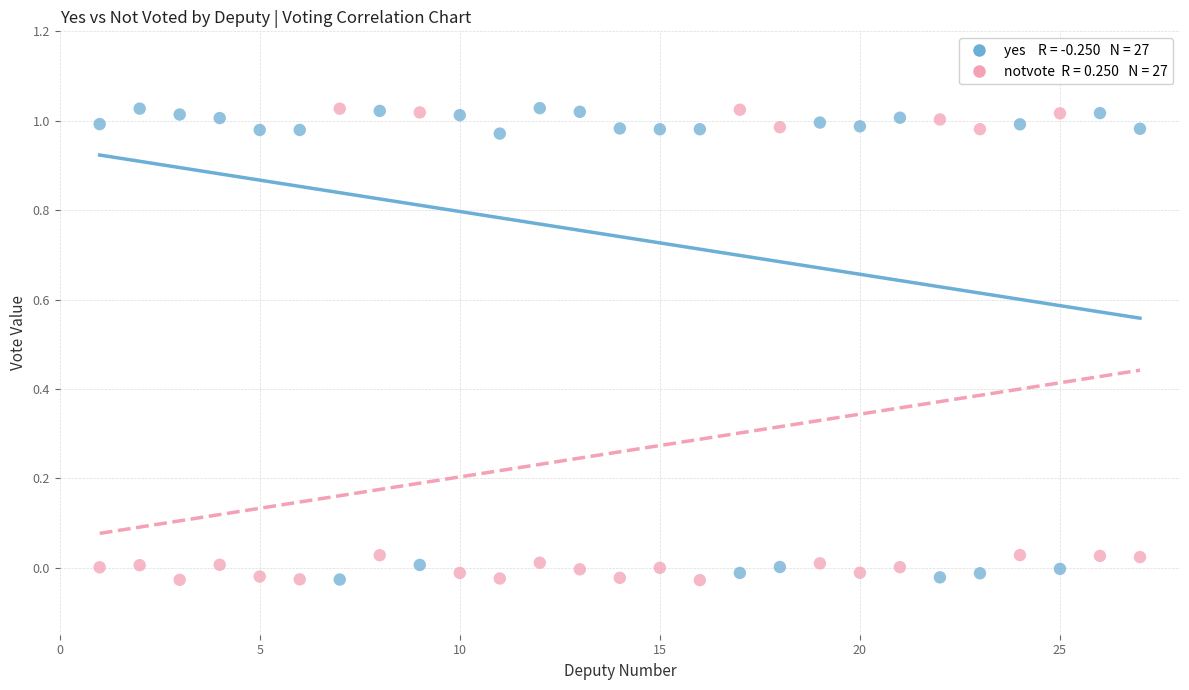

Across all data points, what is the range of X values (max minus min)?

26.0